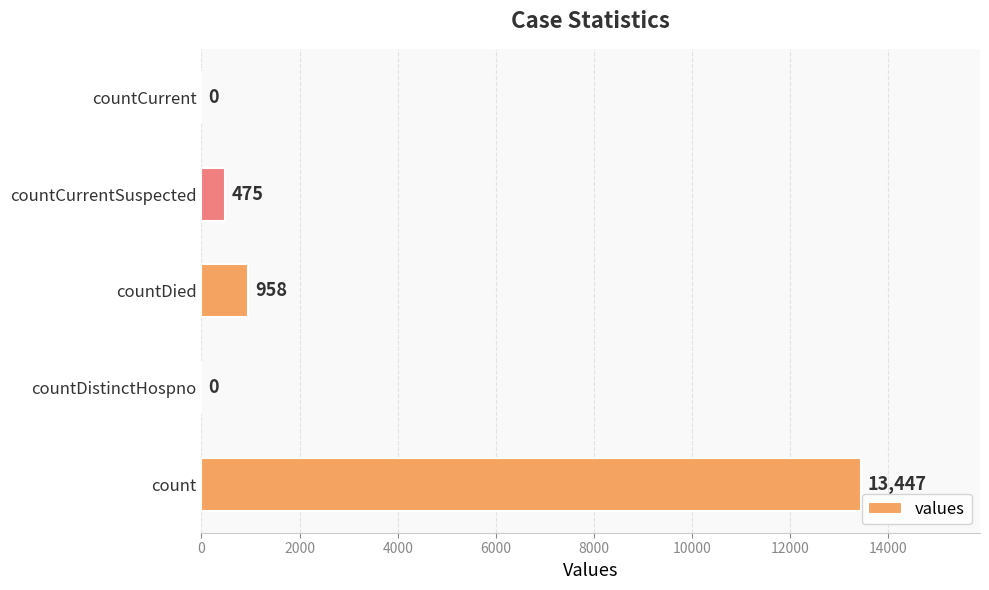

What is the average value?

2976